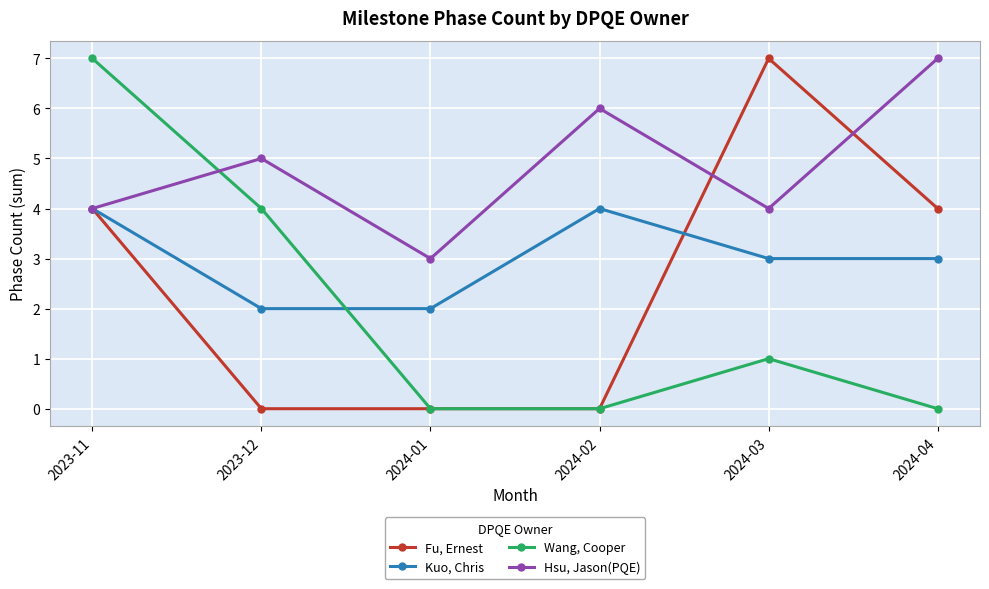

At which label is Wang, Cooper closest to 3?

2023-12